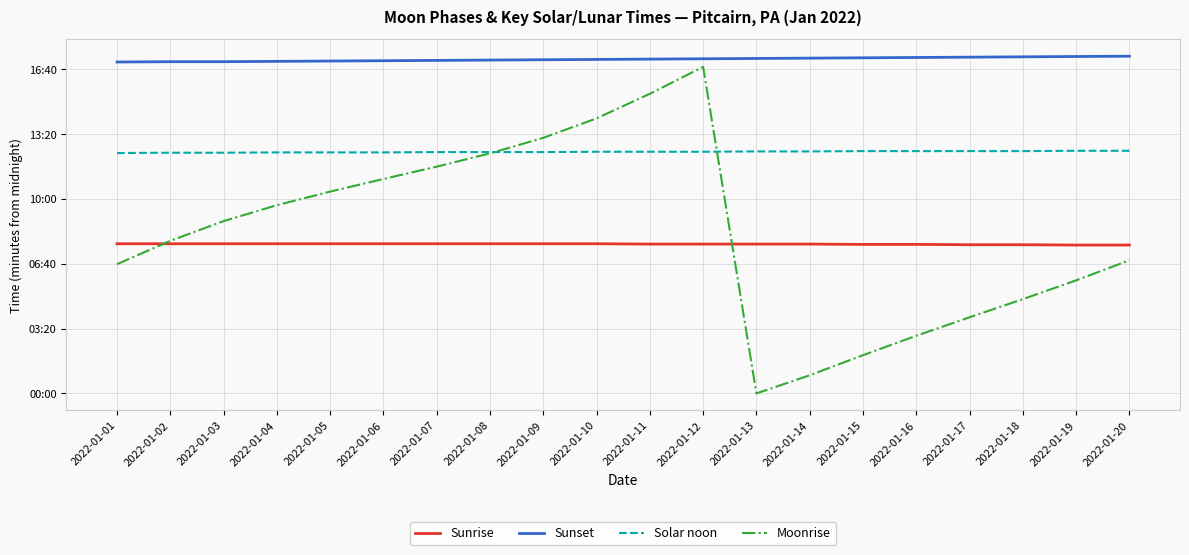

Does the chart have visible grid lines?

Yes